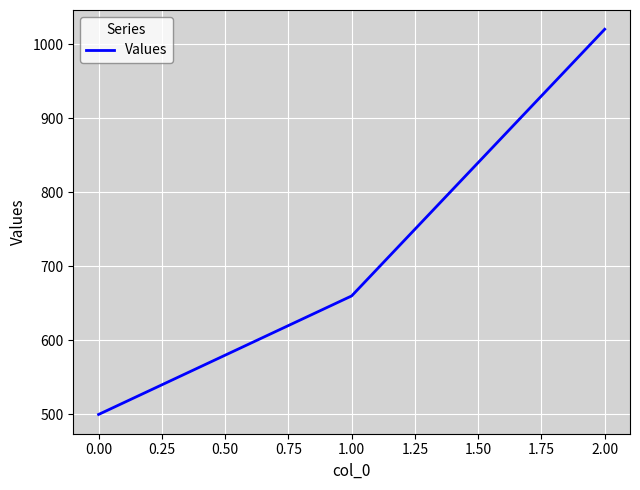

What is the sum of all values?

2180